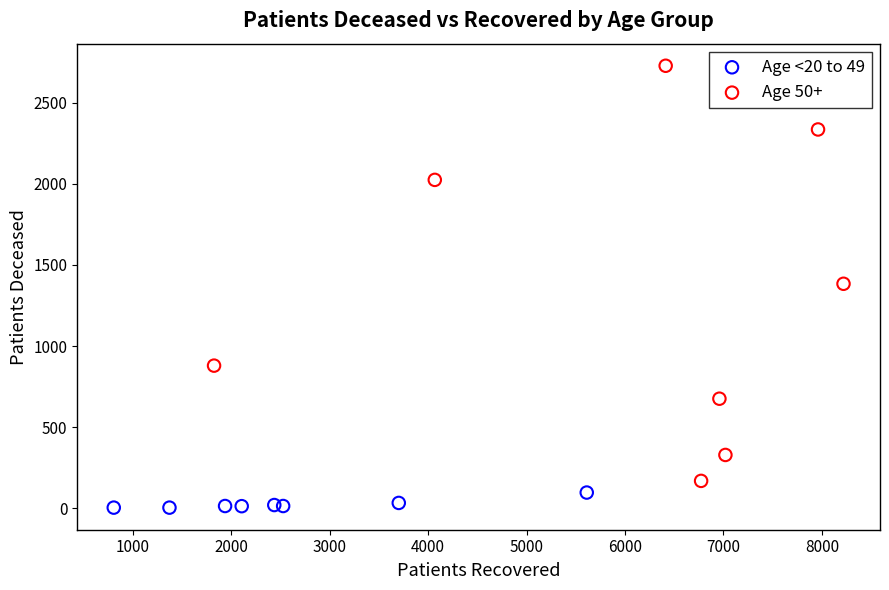

Which series reaches the minimum Y coordinate?

Age <20 to 49